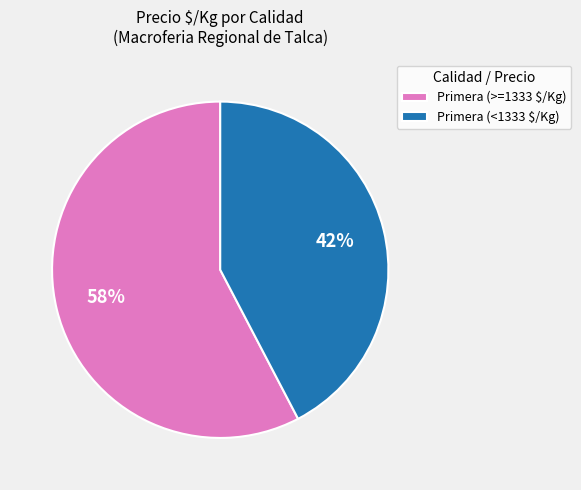

Rank the categories by value from highest to lowest.

Primera (>=1333 $/Kg), Primera (<1333 $/Kg)